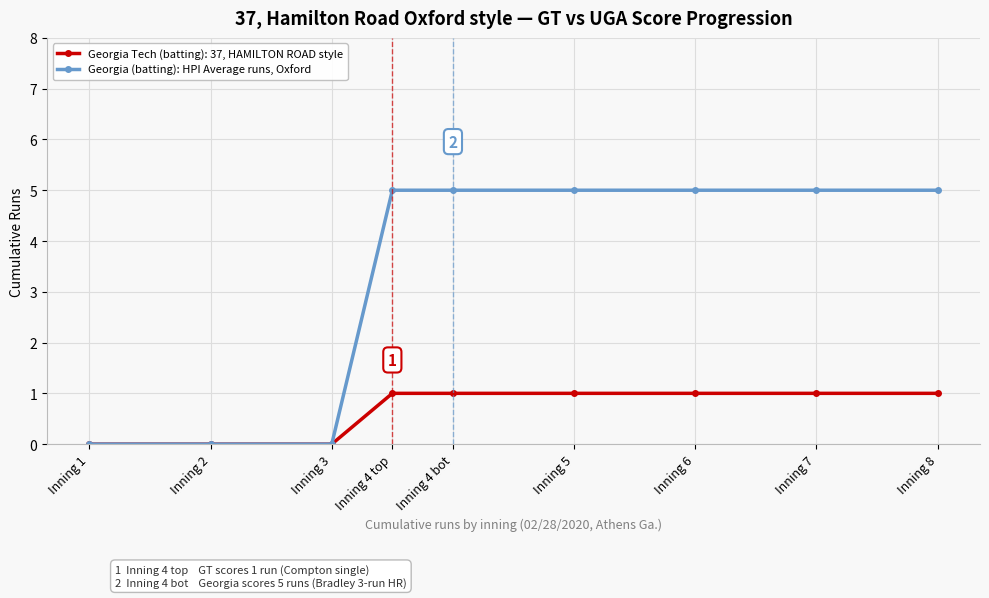

Is it true that Georgia (batting): HPI Average runs, Oxford equals 3 at Inning 6?

False